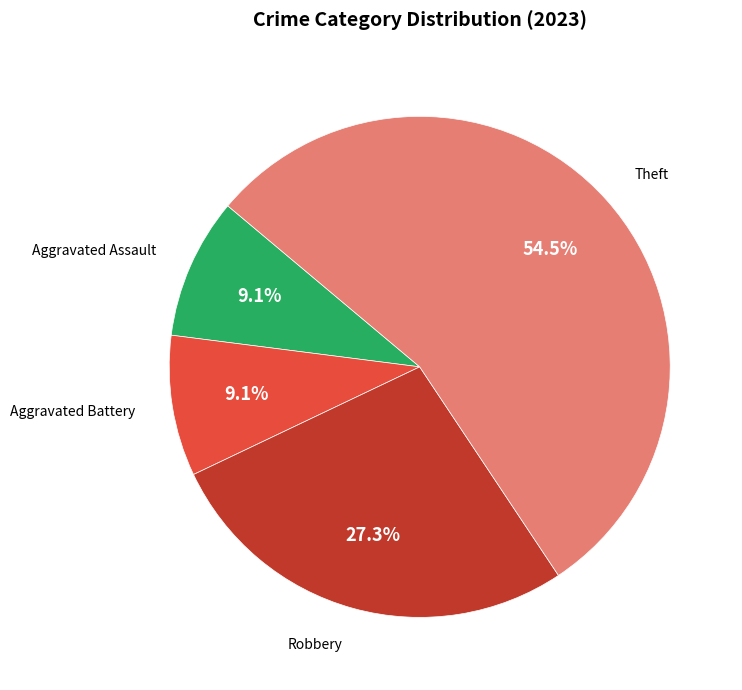

Is there a majority slice in this chart?

Yes